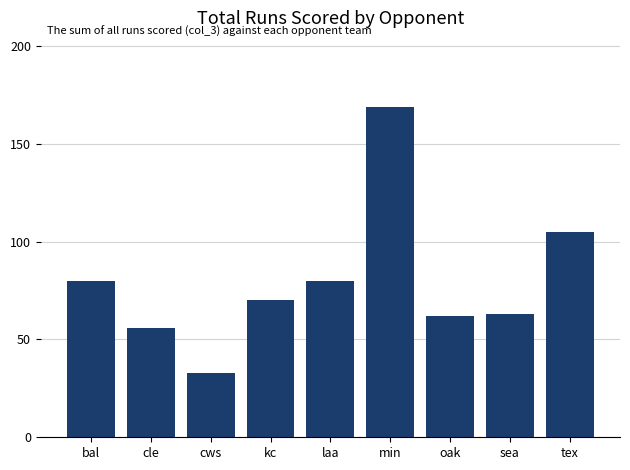

The chart shows a value of 70 at kc. True or false?

True